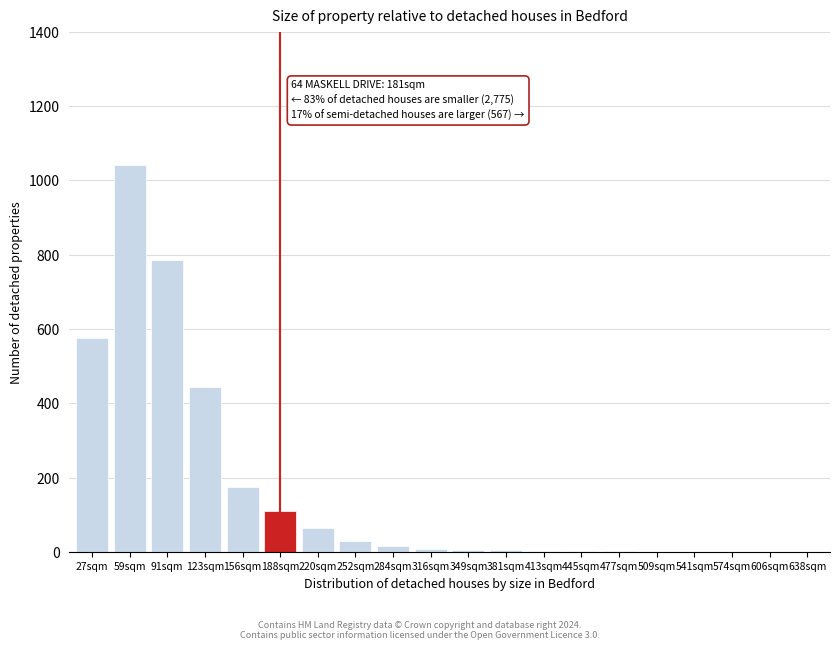

True or false: the data shows 272 at 123sqm.

False